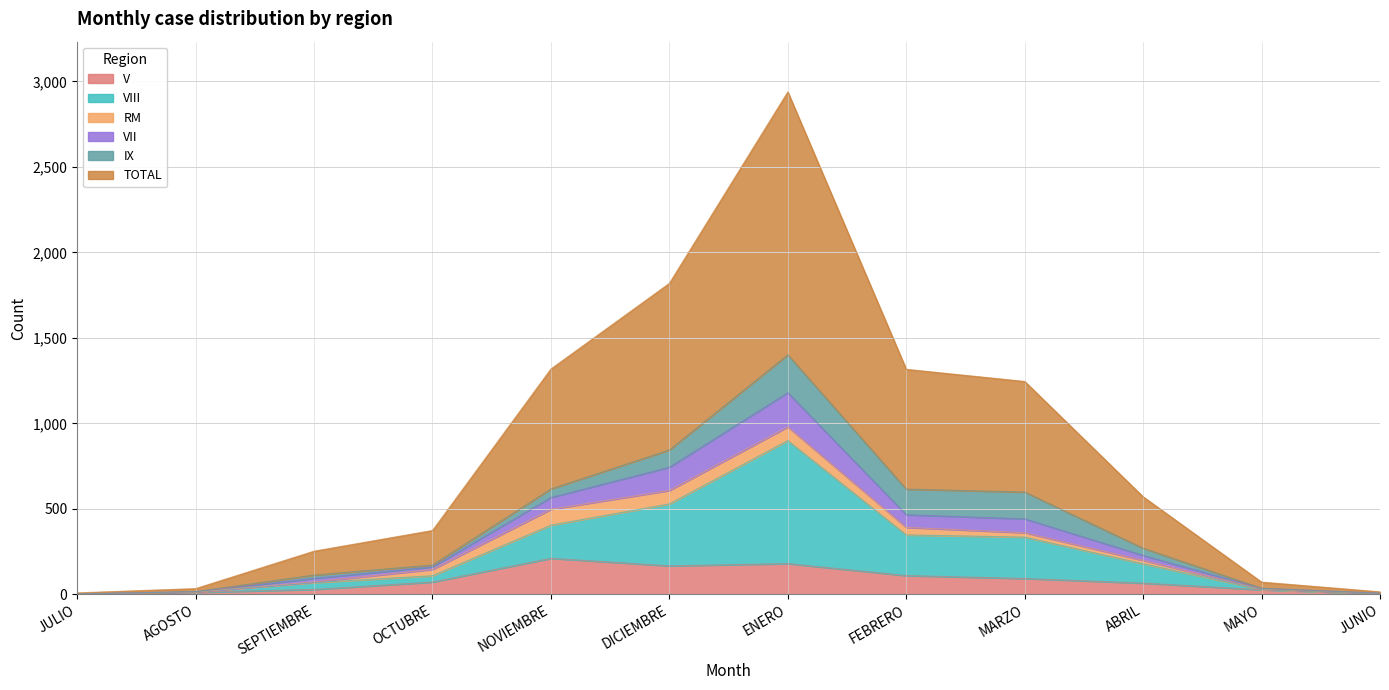

What is the label of the 9th point from the left?

MARZO